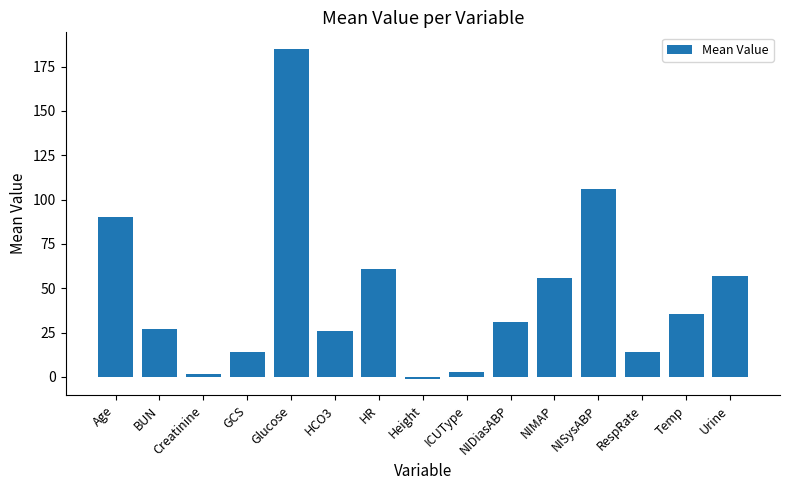

Reading right to left, transcribe all the data shown in this chart.

Urine=57.0	Temp=35.7	RespRate=14.0	NISysABP=105.8	NIMAP=56.0	NIDiasABP=30.8	ICUType=3.0	Height=-1.0	HR=60.6	HCO3=26.0	Glucose=185.0	GCS=14.0	Creatinine=1.4	BUN=27.0	Age=90.0